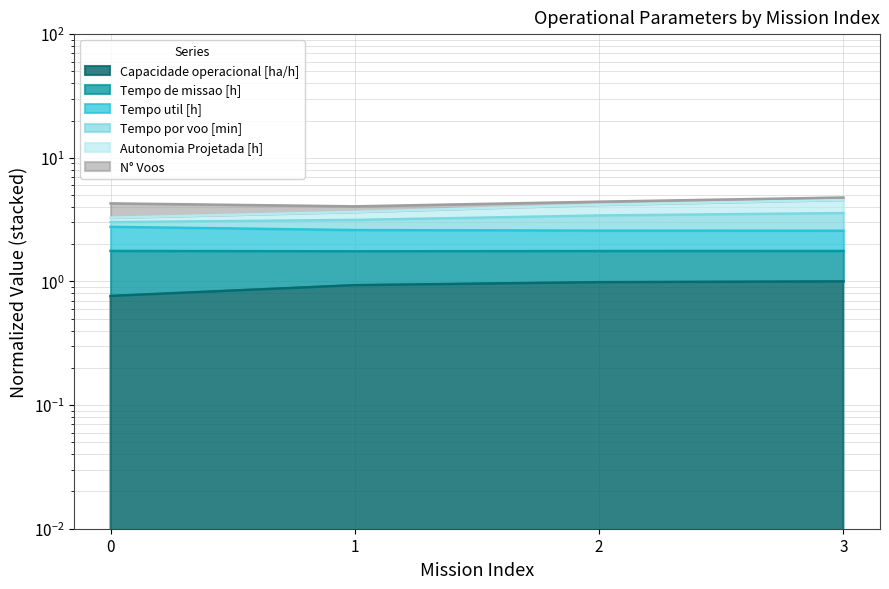

Which series has the largest range (max minus min)?

Tempo por voo [min]